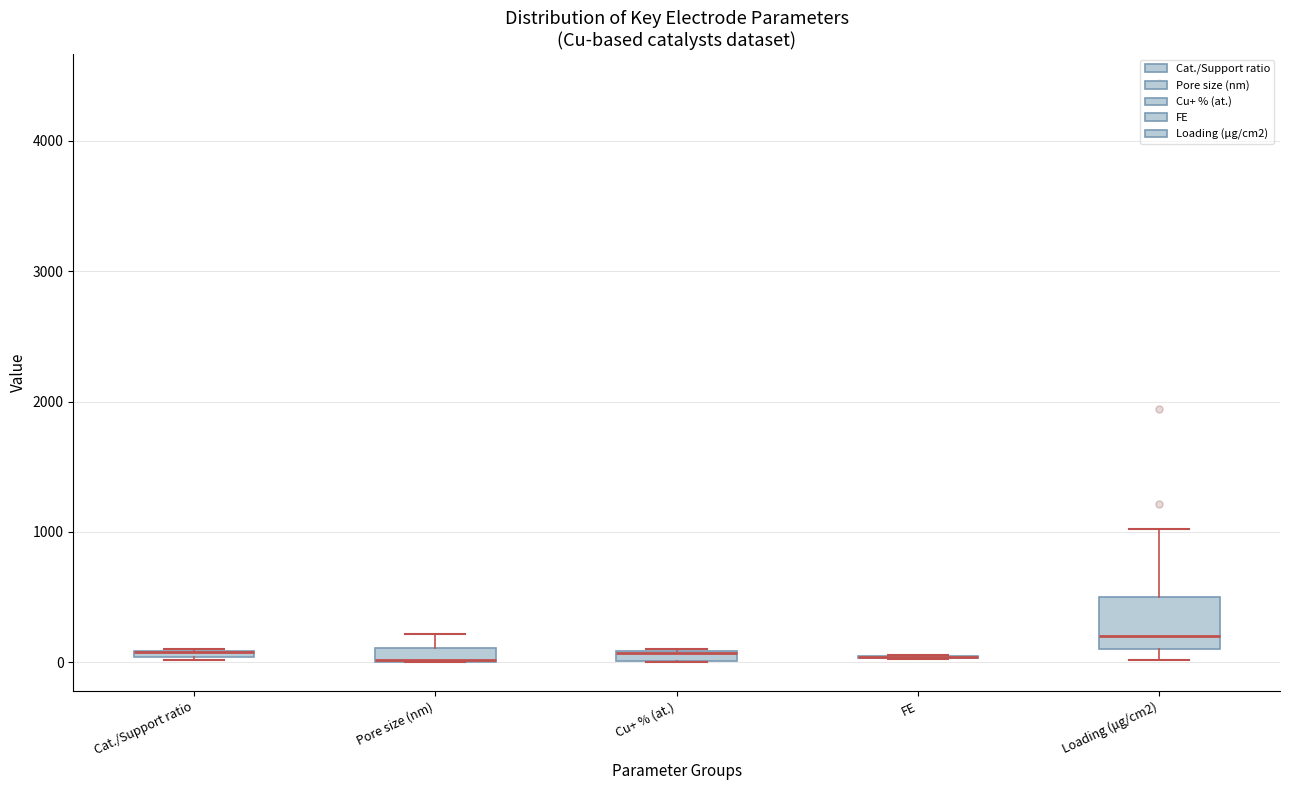

Where is the upper edge of the box for Pore size (nm) on the y-axis? The values are not printed on the chart, so give them approximately, as read against the axis.

100